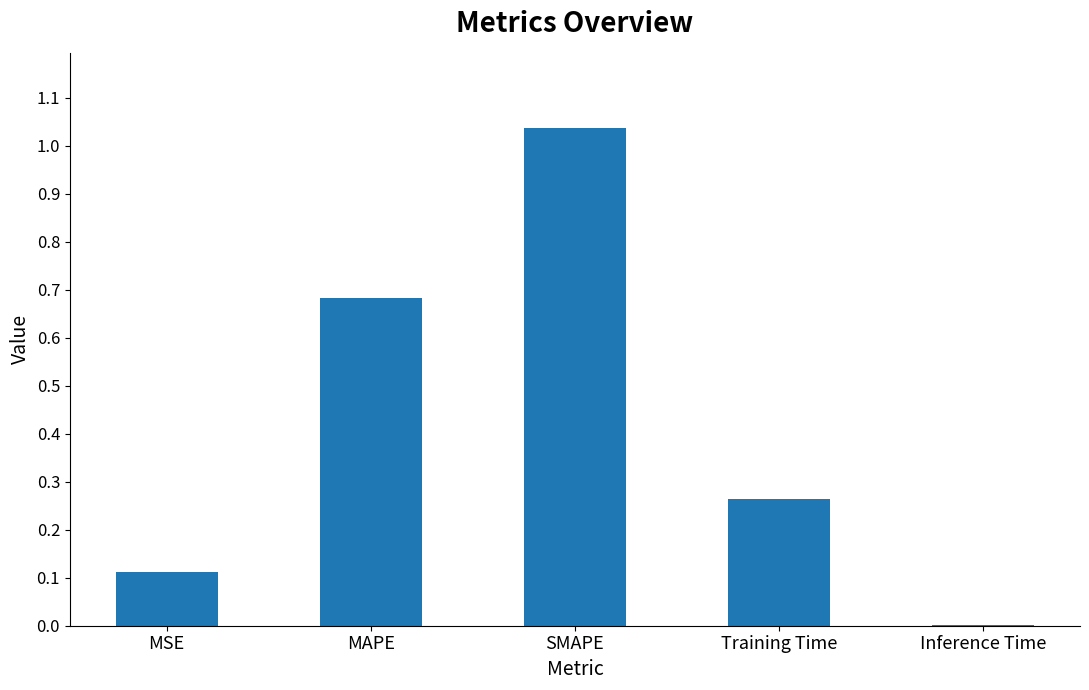

Which has a higher value, Inference Time or Training Time?

Training Time